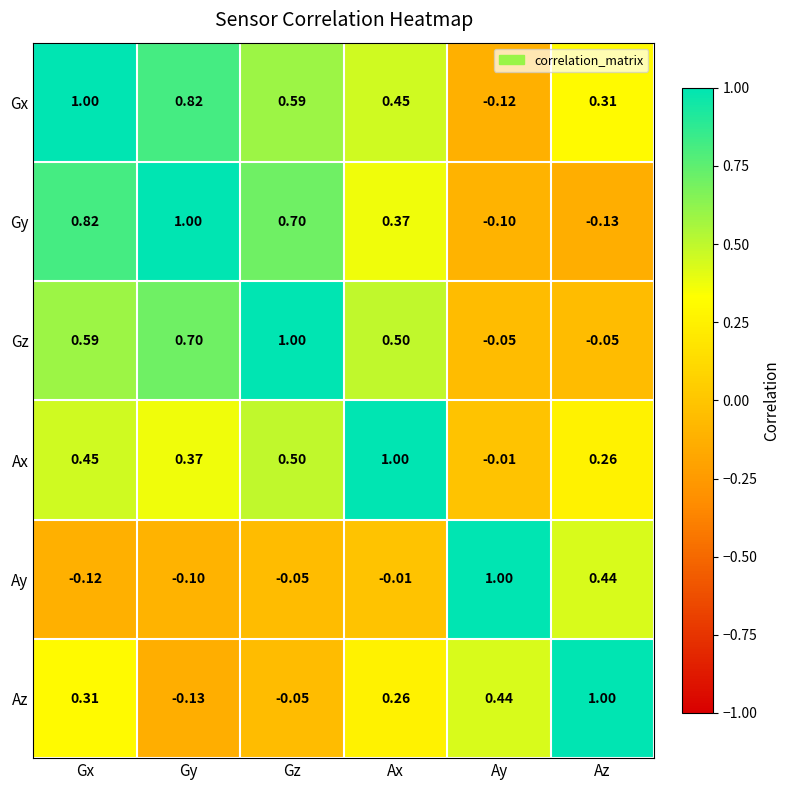

How many positive values does the Ay series have?

2